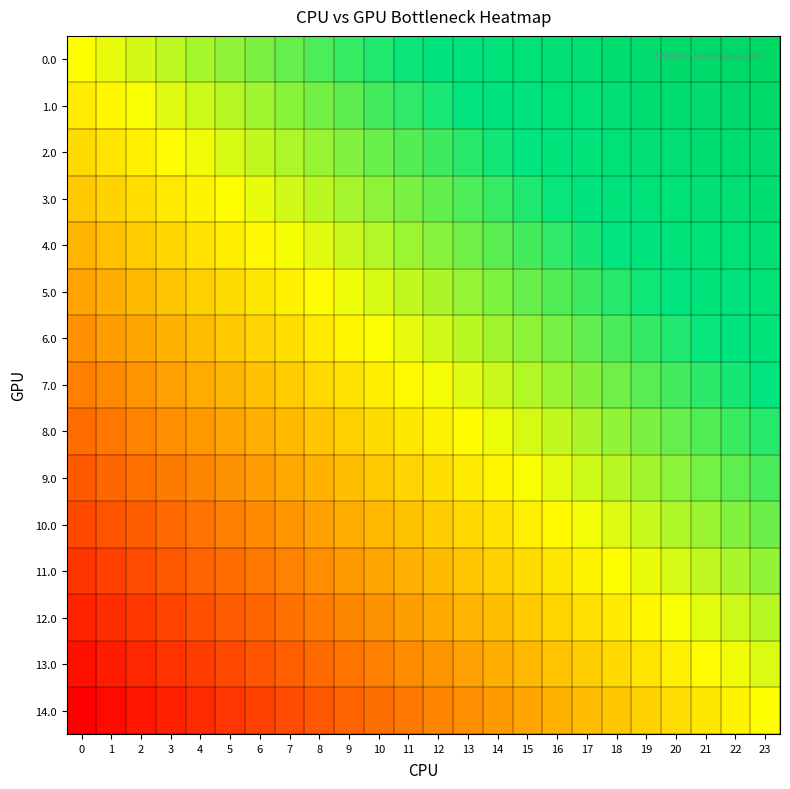

Reading left to right, extract all data points from this chart.

0.0: 0=0.0	1=0.0	2=0.1	3=0.1	4=0.2	5=0.2	6=0.3	7=0.3	8=0.3	9=0.4	10=0.4	11=0.5	12=0.5	13=0.6	14=0.6	15=0.7	16=0.7	17=0.7	18=0.8	19=0.8	20=0.9	21=0.9	22=1.0	23=1.0
1.0: 0=-0.1	1=-0.0	2=0.0	3=0.1	4=0.1	5=0.1	6=0.2	7=0.2	8=0.3	9=0.3	10=0.4	11=0.4	12=0.5	13=0.5	14=0.5	15=0.6	16=0.6	17=0.7	18=0.7	19=0.8	20=0.8	21=0.8	22=0.9	23=0.9
2.0: 0=-0.1	1=-0.1	2=-0.1	3=-0.0	4=0.0	5=0.1	6=0.1	7=0.2	8=0.2	9=0.2	10=0.3	11=0.3	12=0.4	13=0.4	14=0.5	15=0.5	16=0.6	17=0.6	18=0.6	19=0.7	20=0.7	21=0.8	22=0.8	23=0.9
3.0: 0=-0.2	1=-0.2	2=-0.1	3=-0.1	4=-0.0	5=0.0	6=0.0	7=0.1	8=0.1	9=0.2	10=0.2	11=0.3	12=0.3	13=0.4	14=0.4	15=0.4	16=0.5	17=0.5	18=0.6	19=0.6	20=0.7	21=0.7	22=0.7	23=0.8
4.0: 0=-0.3	1=-0.2	2=-0.2	3=-0.2	4=-0.1	5=-0.1	6=-0.0	7=0.0	8=0.1	9=0.1	10=0.1	11=0.2	12=0.2	13=0.3	14=0.3	15=0.4	16=0.4	17=0.5	18=0.5	19=0.5	20=0.6	21=0.6	22=0.7	23=0.7
5.0: 0=-0.4	1=-0.3	2=-0.3	3=-0.2	4=-0.2	5=-0.1	6=-0.1	7=-0.1	8=-0.0	9=0.0	10=0.1	11=0.1	12=0.2	13=0.2	14=0.3	15=0.3	16=0.3	17=0.4	18=0.4	19=0.5	20=0.5	21=0.6	22=0.6	23=0.6
6.0: 0=-0.4	1=-0.4	2=-0.3	3=-0.3	4=-0.3	5=-0.2	6=-0.2	7=-0.1	8=-0.1	9=-0.0	10=0.0	11=0.0	12=0.1	13=0.1	14=0.2	15=0.2	16=0.3	17=0.3	18=0.4	19=0.4	20=0.4	21=0.5	22=0.5	23=0.6
7.0: 0=-0.5	1=-0.5	2=-0.4	3=-0.4	4=-0.3	5=-0.3	6=-0.2	7=-0.2	8=-0.2	9=-0.1	10=-0.1	11=-0.0	12=0.0	13=0.1	14=0.1	15=0.2	16=0.2	17=0.2	18=0.3	19=0.3	20=0.4	21=0.4	22=0.5	23=0.5
8.0: 0=-0.6	1=-0.5	2=-0.5	3=-0.4	4=-0.4	5=-0.4	6=-0.3	7=-0.3	8=-0.2	9=-0.2	10=-0.1	11=-0.1	12=-0.0	13=-0.0	14=0.0	15=0.1	16=0.1	17=0.2	18=0.2	19=0.3	20=0.3	21=0.3	22=0.4	23=0.4
9.0: 0=-0.6	1=-0.6	2=-0.6	3=-0.5	4=-0.5	5=-0.4	6=-0.4	7=-0.3	8=-0.3	9=-0.3	10=-0.2	11=-0.2	12=-0.1	13=-0.1	14=-0.0	15=0.0	16=0.1	17=0.1	18=0.1	19=0.2	20=0.2	21=0.3	22=0.3	23=0.4
10.0: 0=-0.7	1=-0.7	2=-0.6	3=-0.6	4=-0.5	5=-0.5	6=-0.5	7=-0.4	8=-0.4	9=-0.3	10=-0.3	11=-0.2	12=-0.2	13=-0.1	14=-0.1	15=-0.1	16=-0.0	17=0.0	18=0.1	19=0.1	20=0.2	21=0.2	22=0.2	23=0.3
11.0: 0=-0.8	1=-0.7	2=-0.7	3=-0.7	4=-0.6	5=-0.6	6=-0.5	7=-0.5	8=-0.4	9=-0.4	10=-0.4	11=-0.3	12=-0.3	13=-0.2	14=-0.2	15=-0.1	16=-0.1	17=-0.0	18=-0.0	19=0.0	20=0.1	21=0.1	22=0.2	23=0.2
12.0: 0=-0.9	1=-0.8	2=-0.8	3=-0.7	4=-0.7	5=-0.6	6=-0.6	7=-0.6	8=-0.5	9=-0.5	10=-0.4	11=-0.4	12=-0.3	13=-0.3	14=-0.2	15=-0.2	16=-0.2	17=-0.1	18=-0.1	19=-0.0	20=0.0	21=0.1	22=0.1	23=0.1
13.0: 0=-0.9	1=-0.9	2=-0.8	3=-0.8	4=-0.8	5=-0.7	6=-0.7	7=-0.6	8=-0.6	9=-0.5	10=-0.5	11=-0.5	12=-0.4	13=-0.4	14=-0.3	15=-0.3	16=-0.2	17=-0.2	18=-0.1	19=-0.1	20=-0.1	21=-0.0	22=0.0	23=0.1
14.0: 0=-1.0	1=-1.0	2=-0.9	3=-0.9	4=-0.8	5=-0.8	6=-0.7	7=-0.7	8=-0.7	9=-0.6	10=-0.6	11=-0.5	12=-0.5	13=-0.4	14=-0.4	15=-0.3	16=-0.3	17=-0.3	18=-0.2	19=-0.2	20=-0.1	21=-0.1	22=-0.0	23=0.0